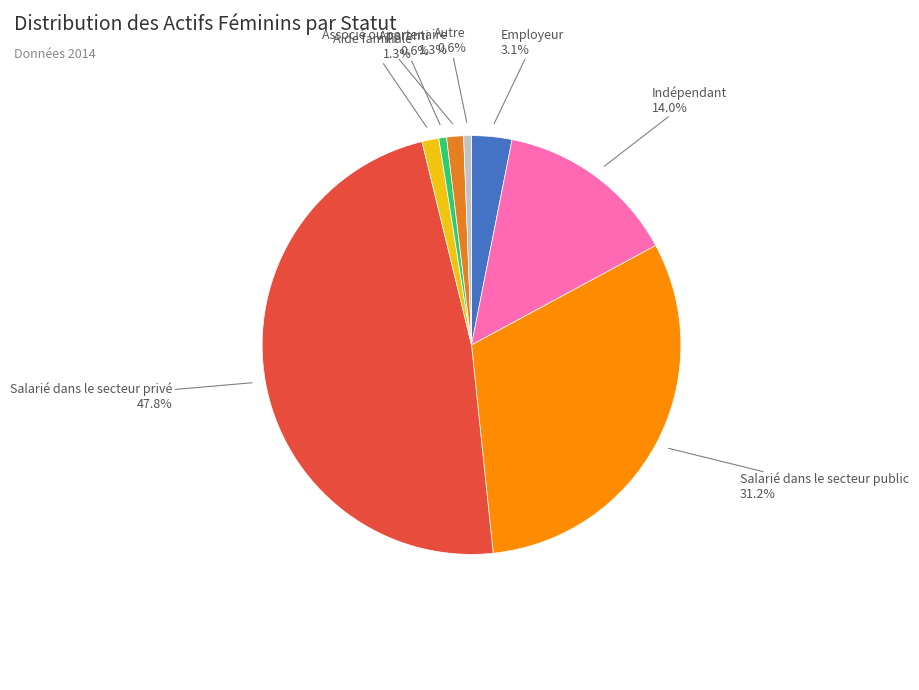

Is there any slice that represents more than half of the pie?

No